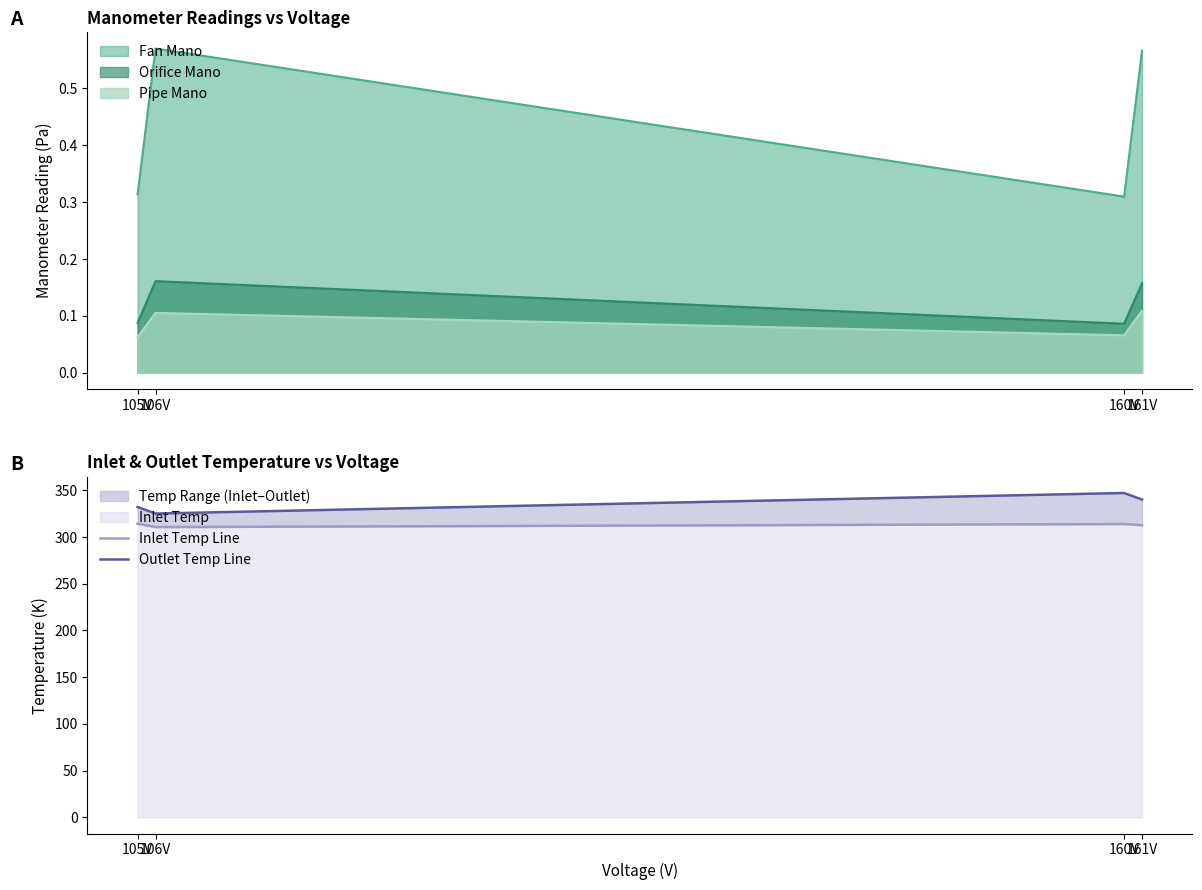

Reading left to right, extract all data points from this chart.

Inlet Temp Line: 105V=314.3	106V=310.6	160V=313.9	161V=312.6
Outlet Temp Line: 105V=332.1	106V=325.1	160V=347.1	161V=340.1